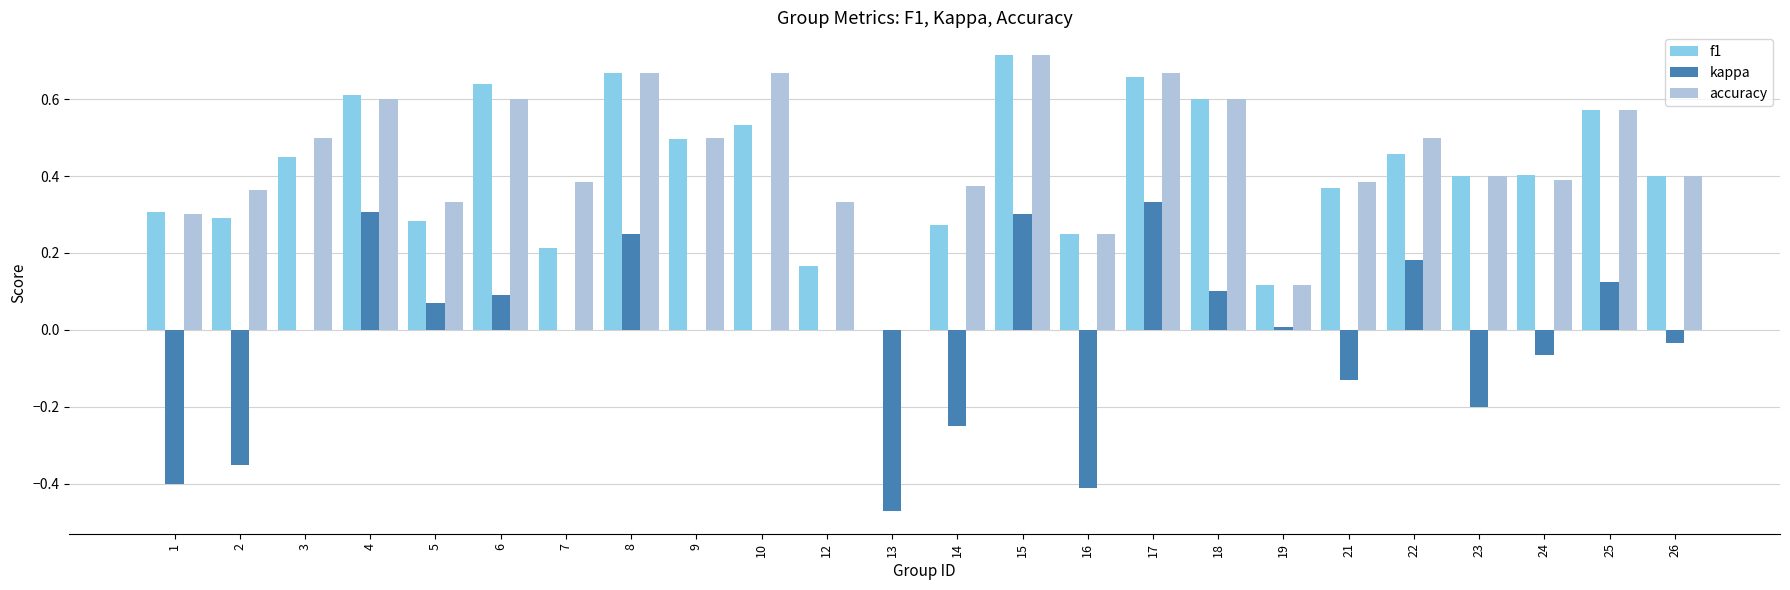

True or false: kappa has a value of 0.0 at 7.

True